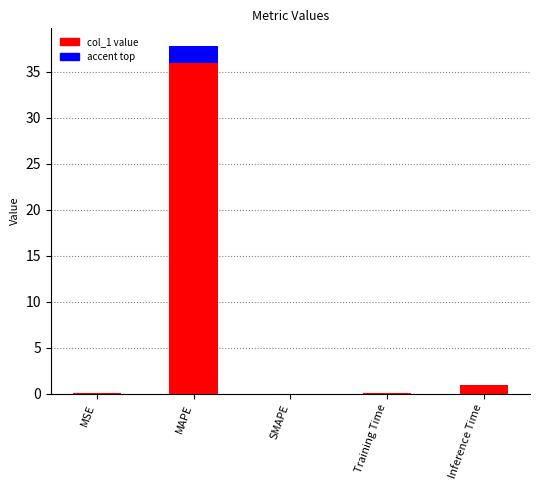

Reading left to right, extract all data points from this chart.

MSE=0.1	MAPE=37.8	SMAPE=0.0	Training Time=0.1	Inference Time=1.0